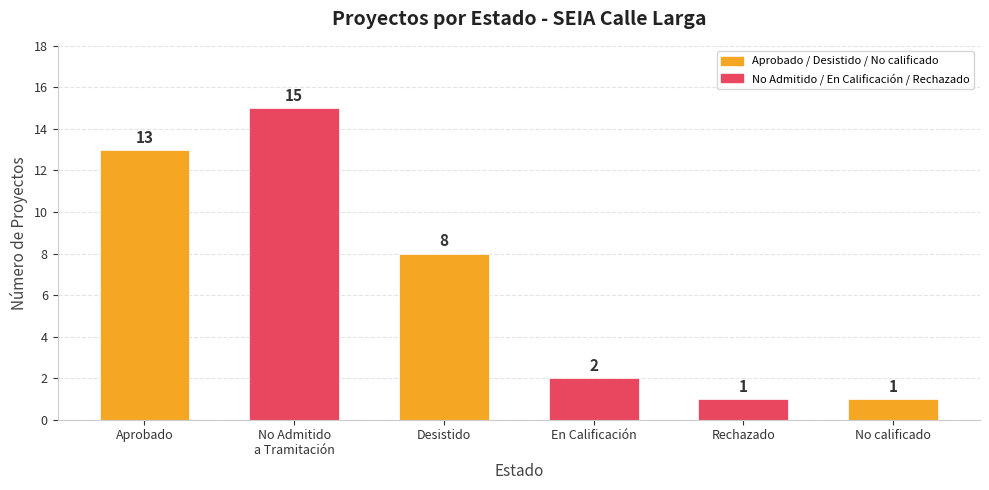

Approximately how many times larger is the value at No calificado compared to Rechazado?

1.0